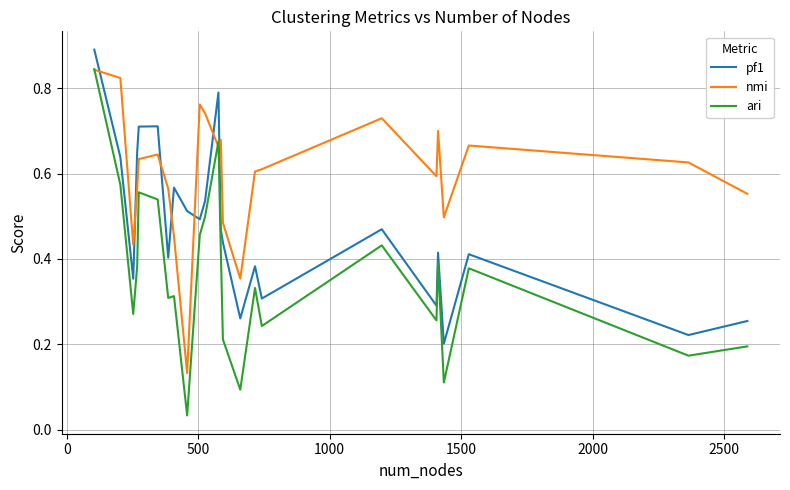

True or false: ari and pf1 intersect in this chart.

False